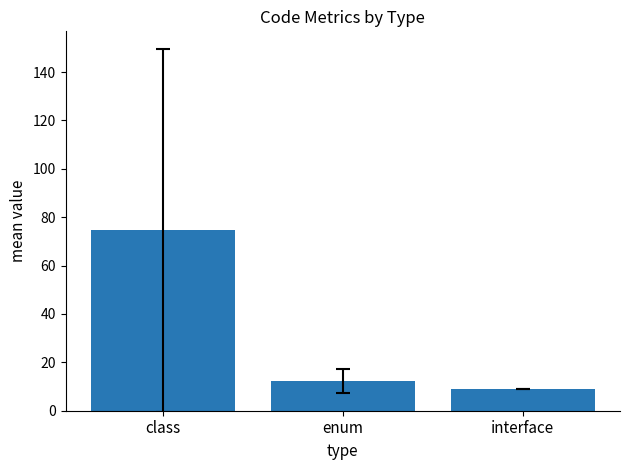

What is the difference between the maximum and minimum values?

65.5